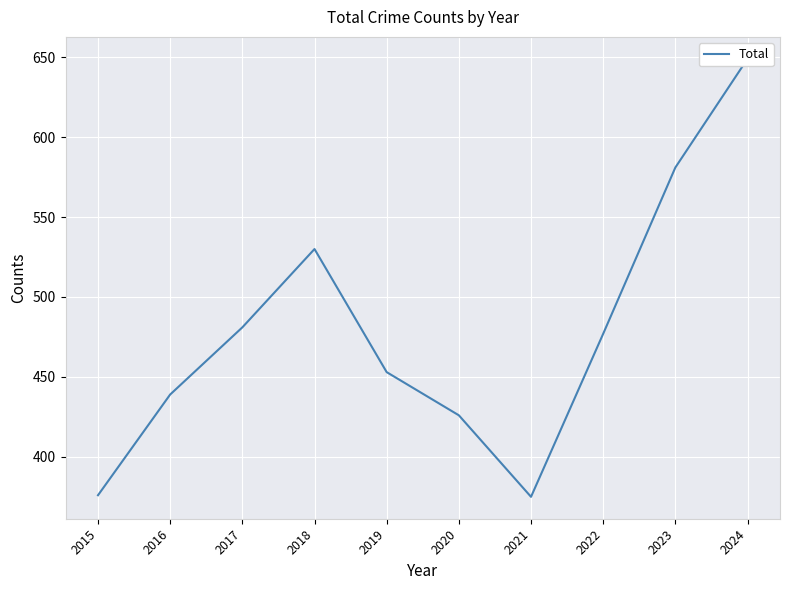

List the labels in order of value, smallest first.

2021, 2015, 2020, 2016, 2019, 2022, 2017, 2018, 2023, 2024